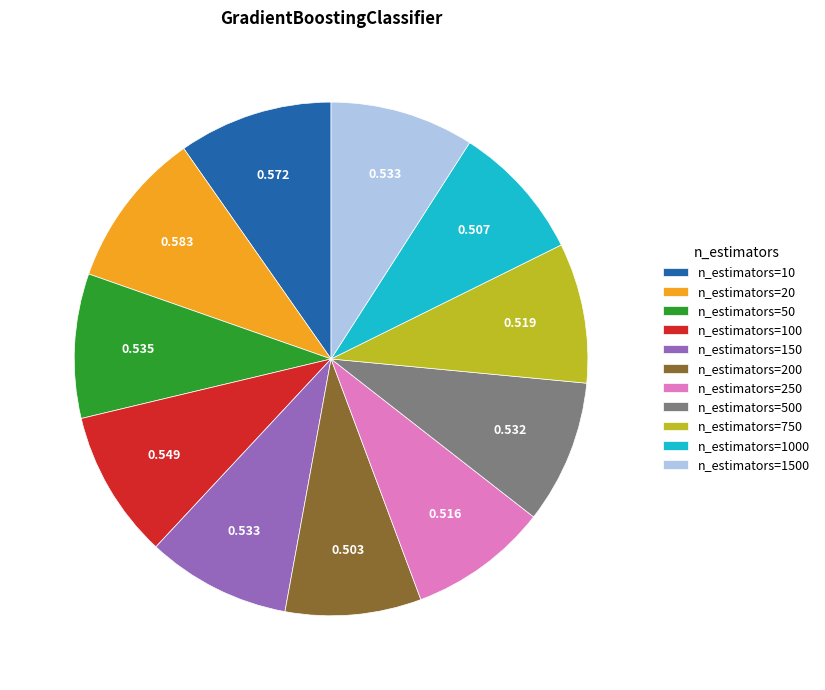

How many segments does this pie chart have?

11